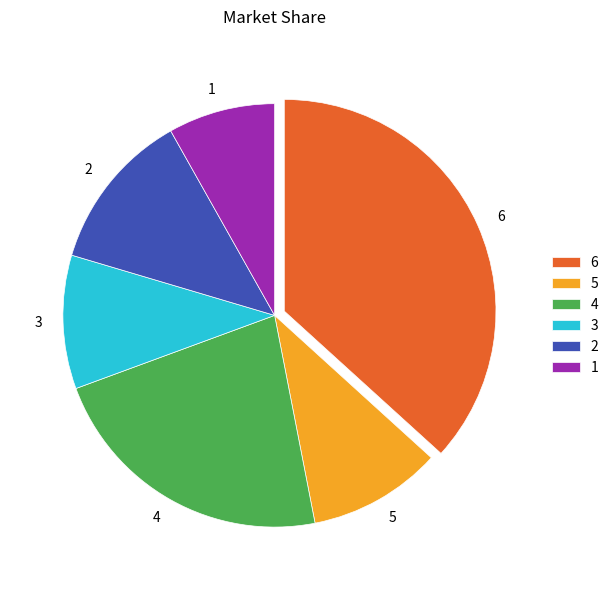

Count the number of slices in the pie.

6